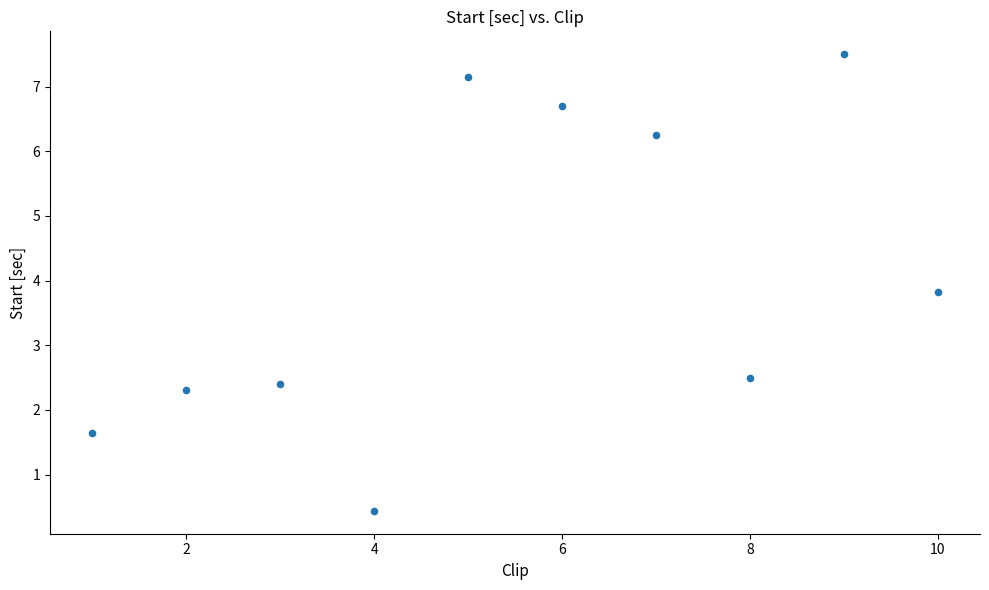

What Y value in the scatter plot is closest to 3?

2.5